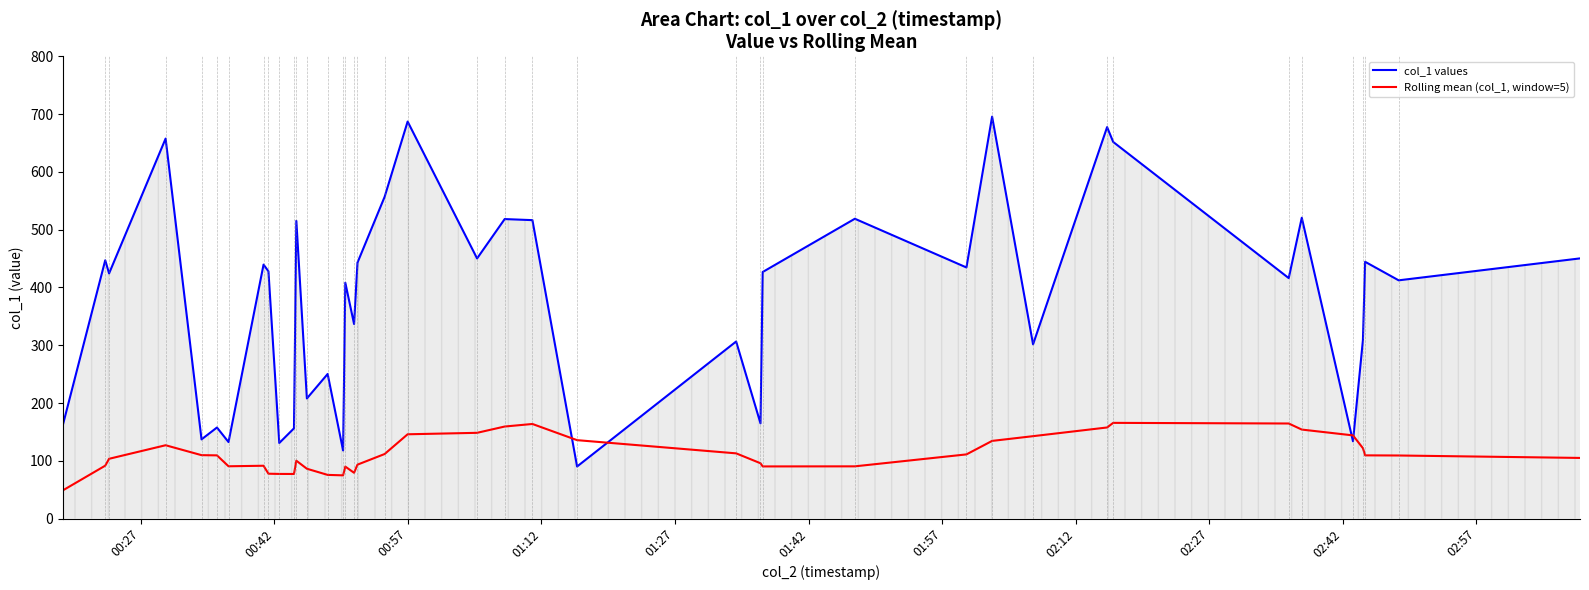

What is the highest value of the Rolling mean (col_1, window=5) series?

165.7